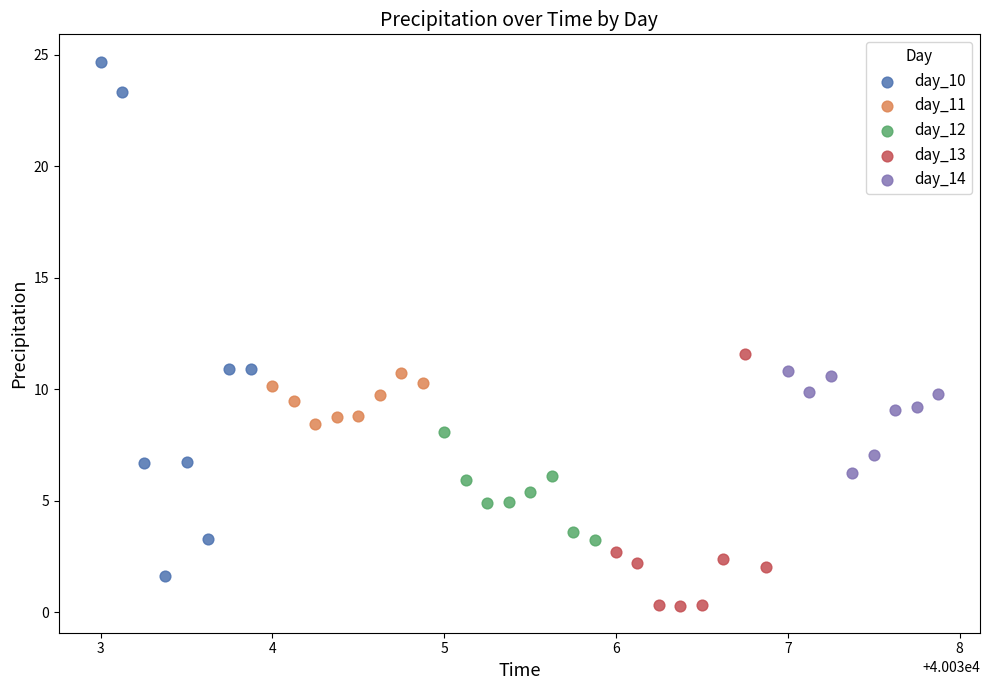

Which series has the widest spread of Y values?

day_10